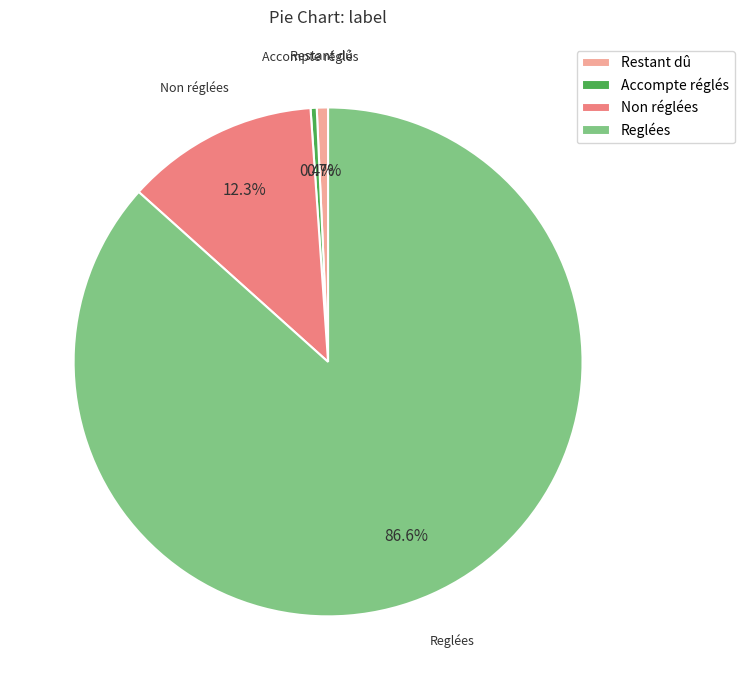

Is the sum of Restant dû and Reglées greater than half?

Yes